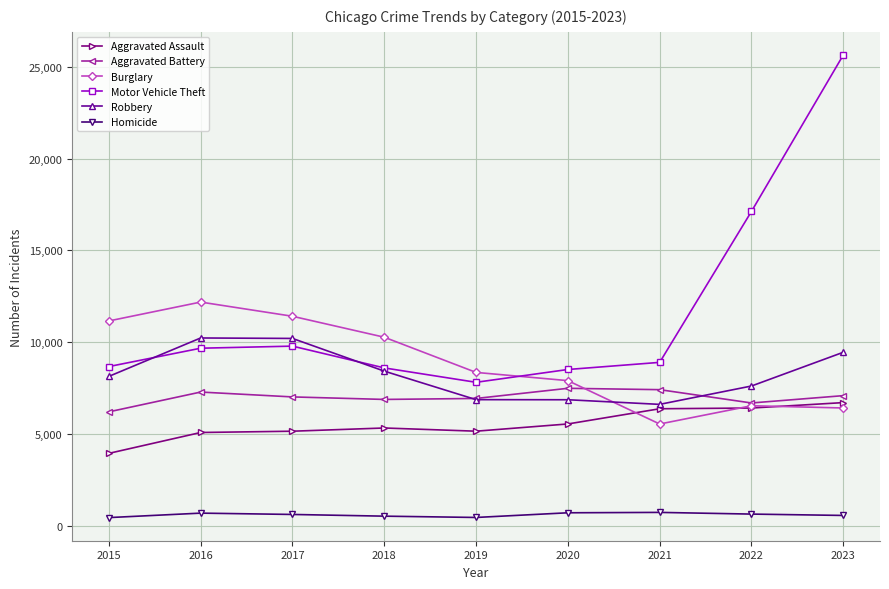

What is the average value of the Aggravated Battery series?

6997